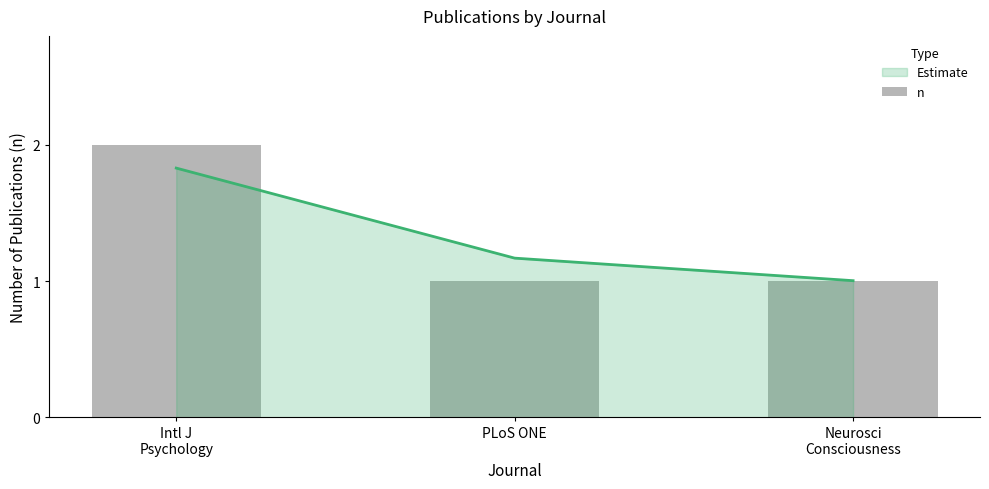

What is the change in value from Intl J
Psychology to PLoS ONE?

-1